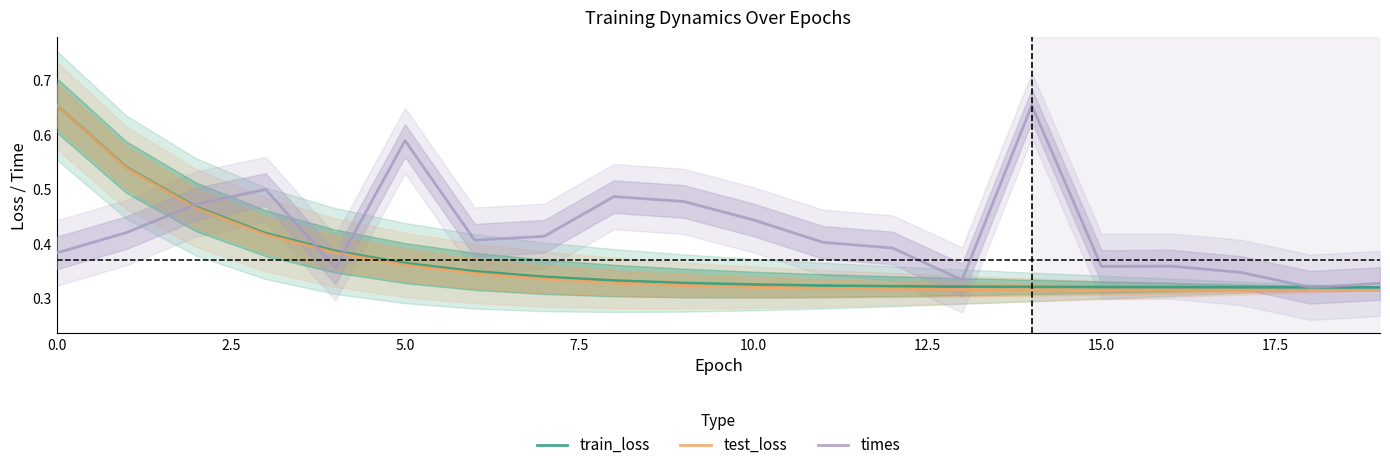

Which series has the largest range (max minus min)?

test_loss